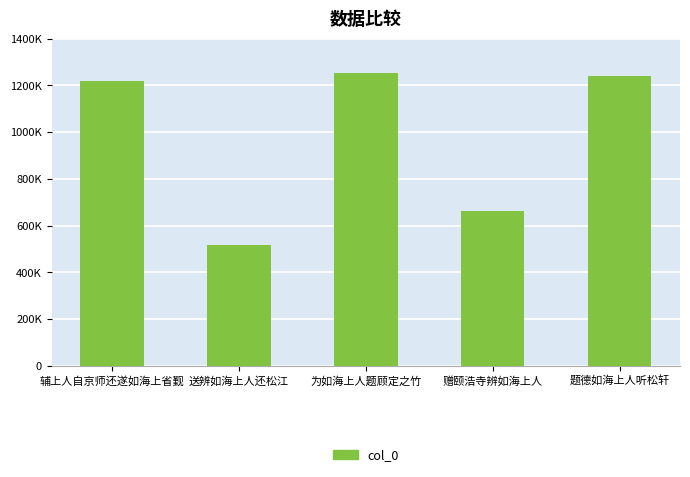

At which label is the value closest to 882927?

赠颐浩寺辨如海上人